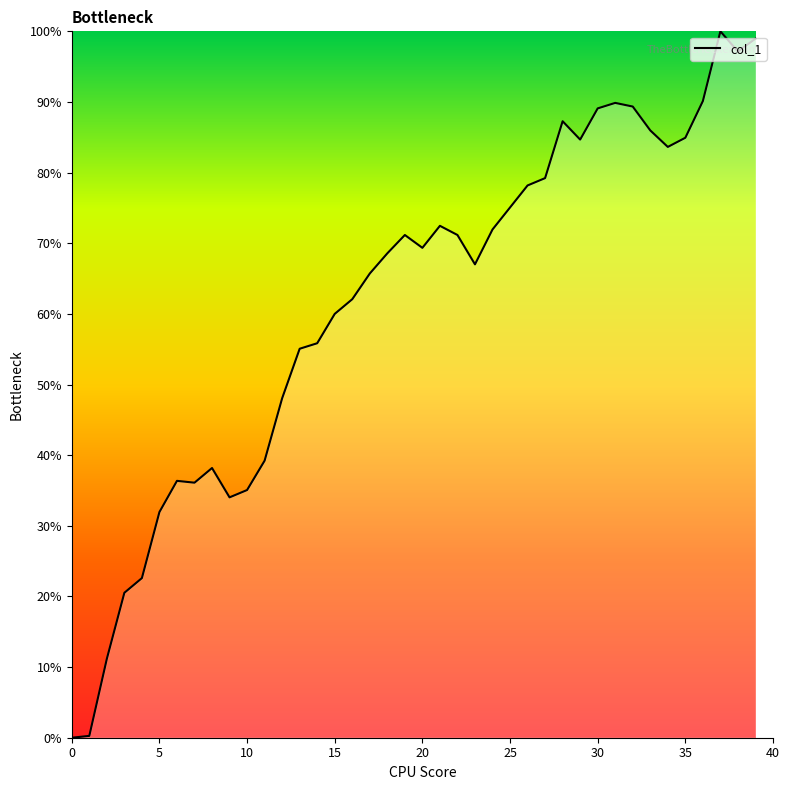

What is the difference between the maximum and minimum values?

100.0